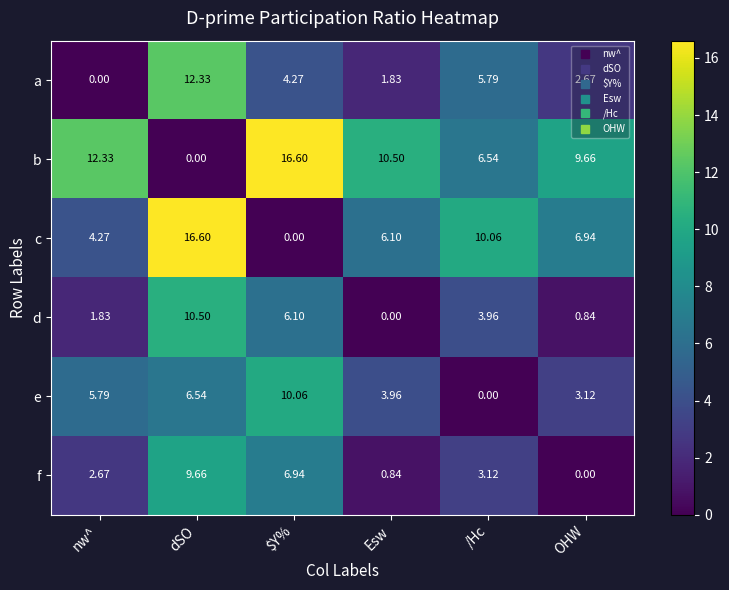

Which series has the largest total across all categories?

b